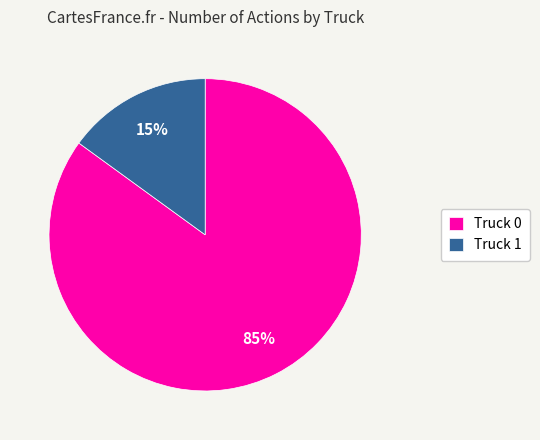

True or false: Truck 0 accounts for 78% of the total.

False